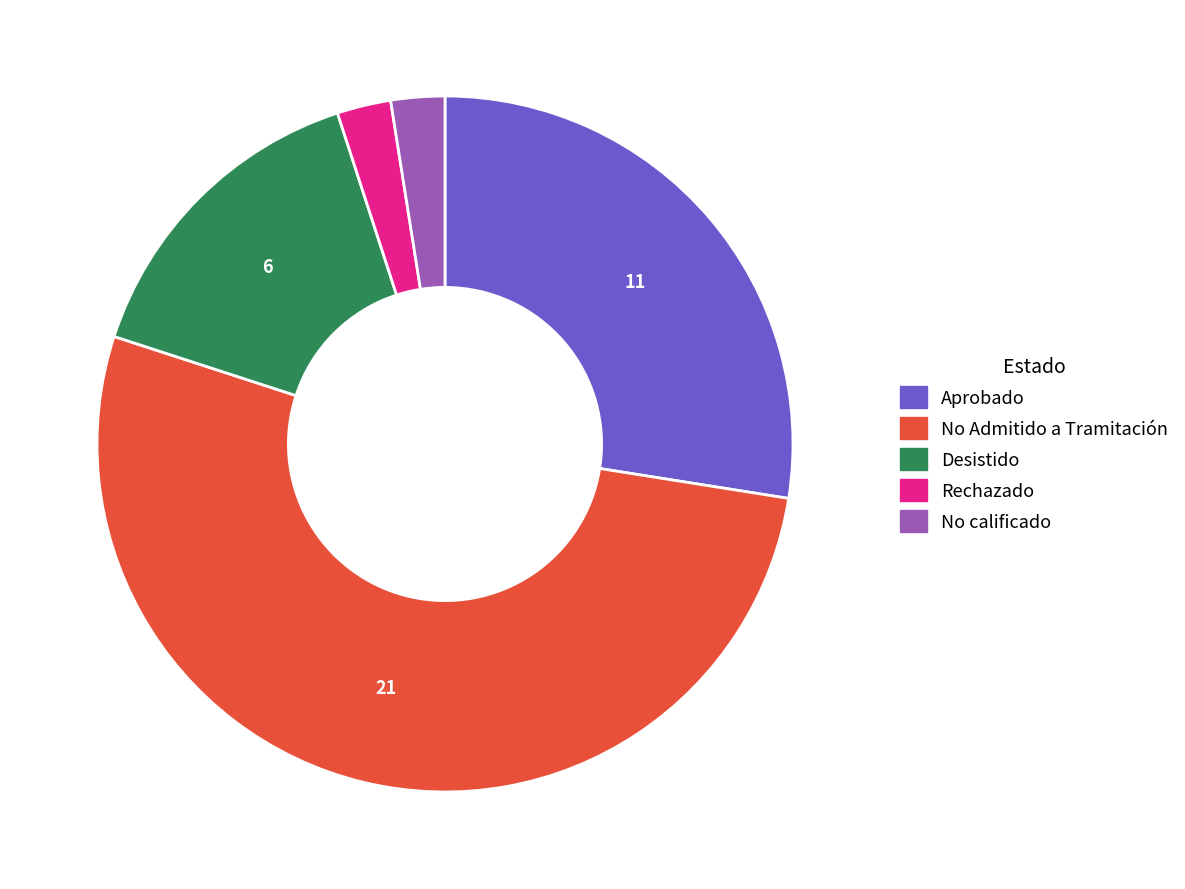

How many slices are in this pie chart?

5